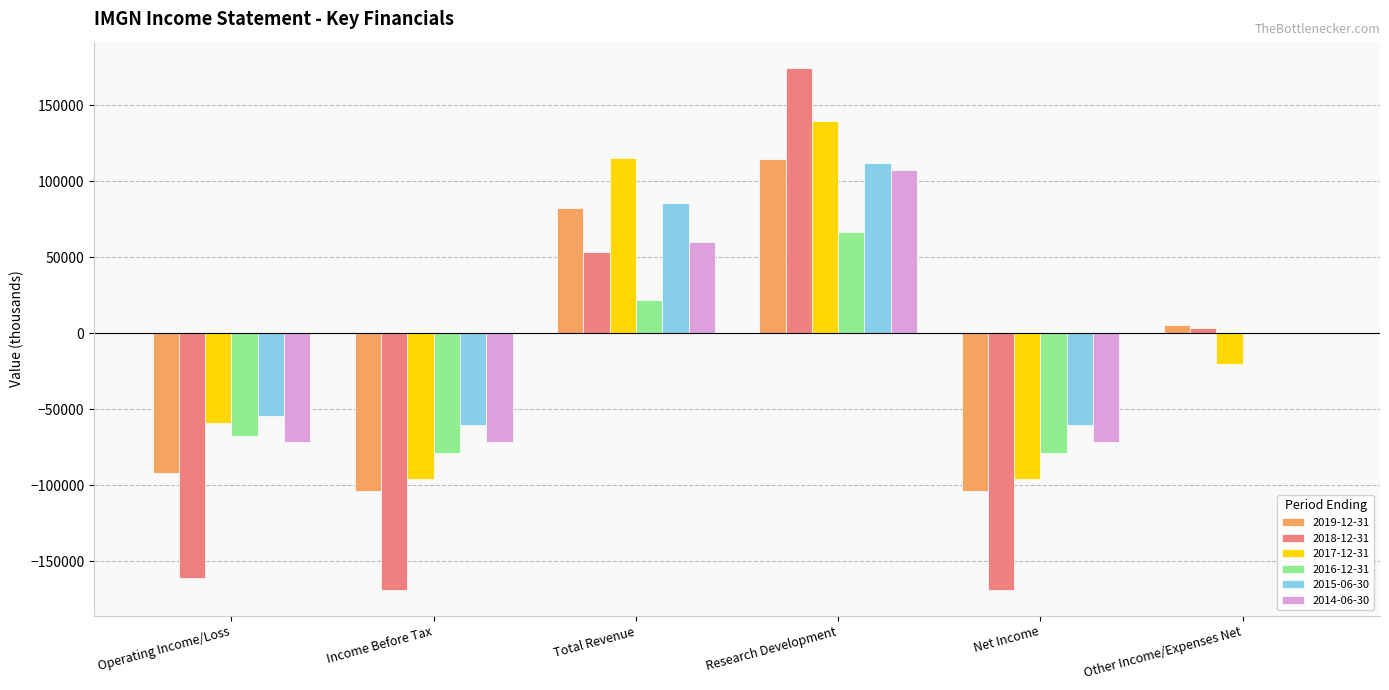

What is the total value across all series at Total Revenue?

418000